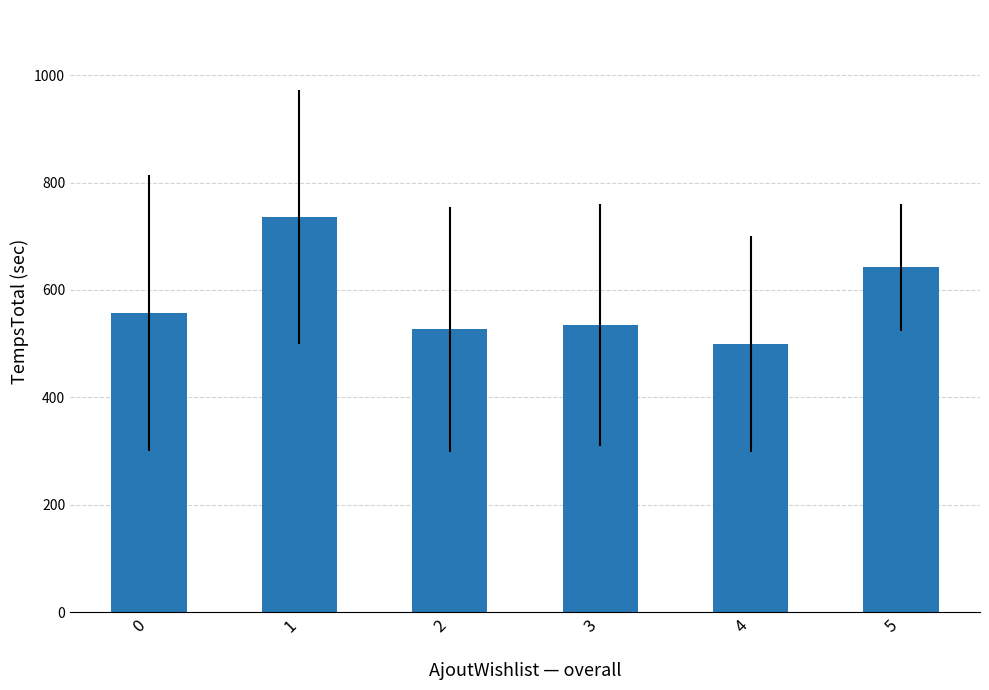

What is the change in value from 1 to 3?

-201